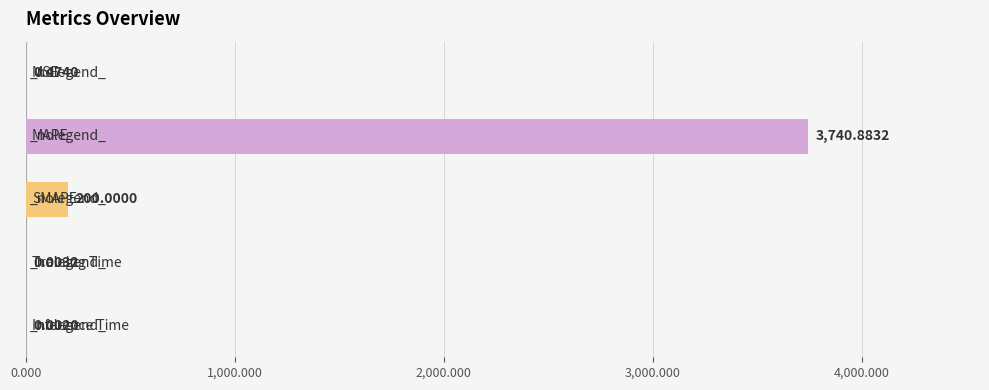

Does the chart contain stacked bars?

No